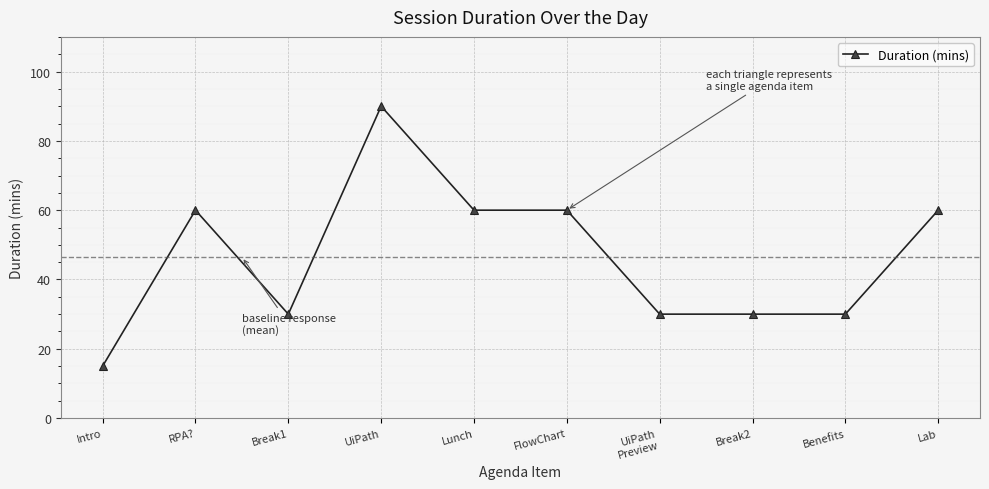

Is this an area chart (filled region under the line)?

No